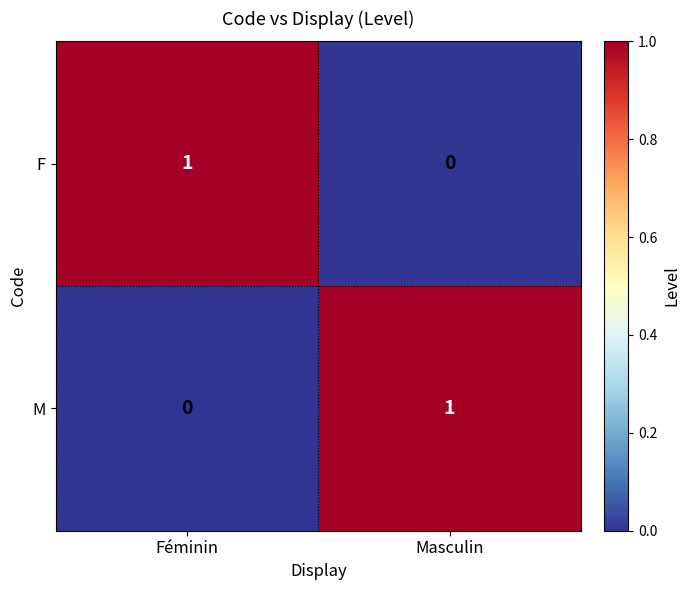

Reading left to right, extract all data points from this chart.

F: Féminin=1	Masculin=0
M: Féminin=0	Masculin=1